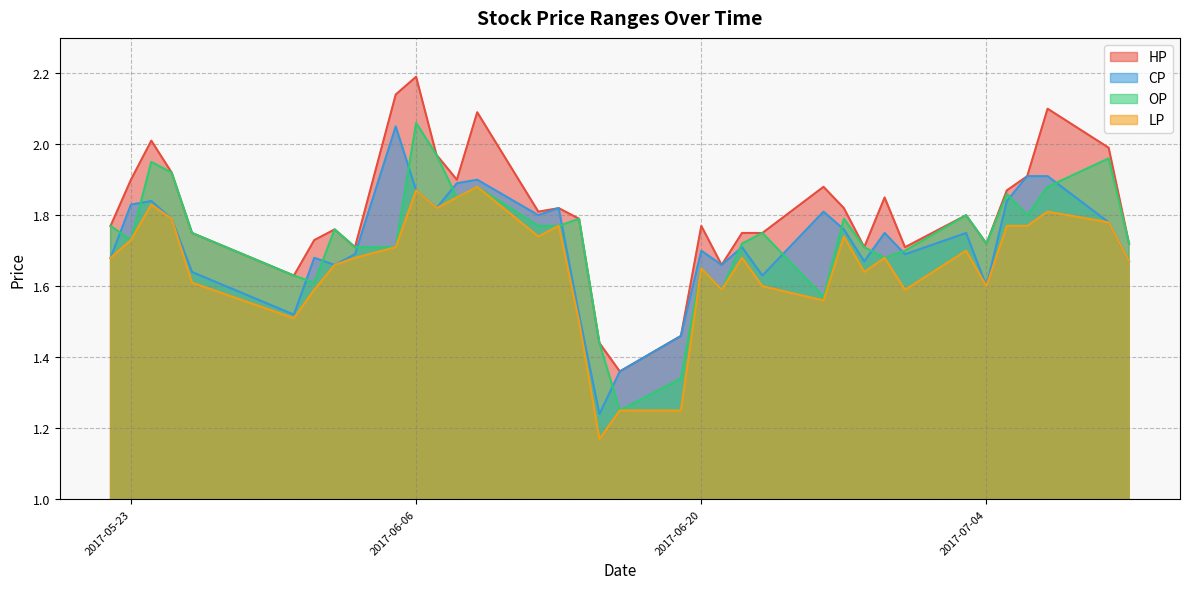

What position from the left is 2017-06-30?

29